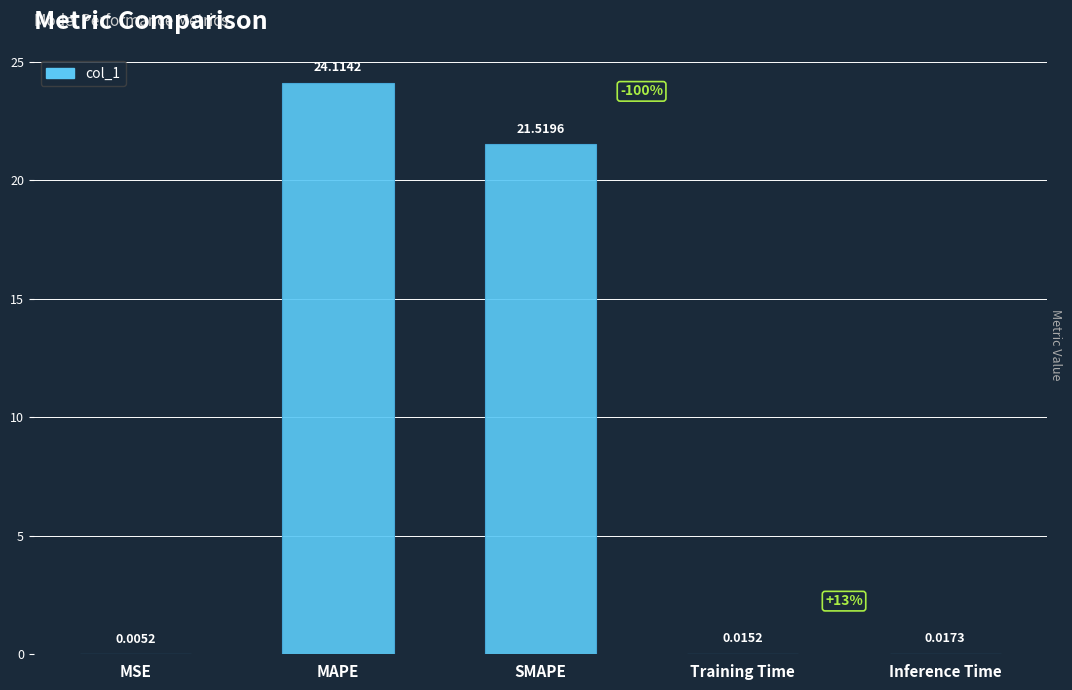

At which label is the value closest to 12?

SMAPE